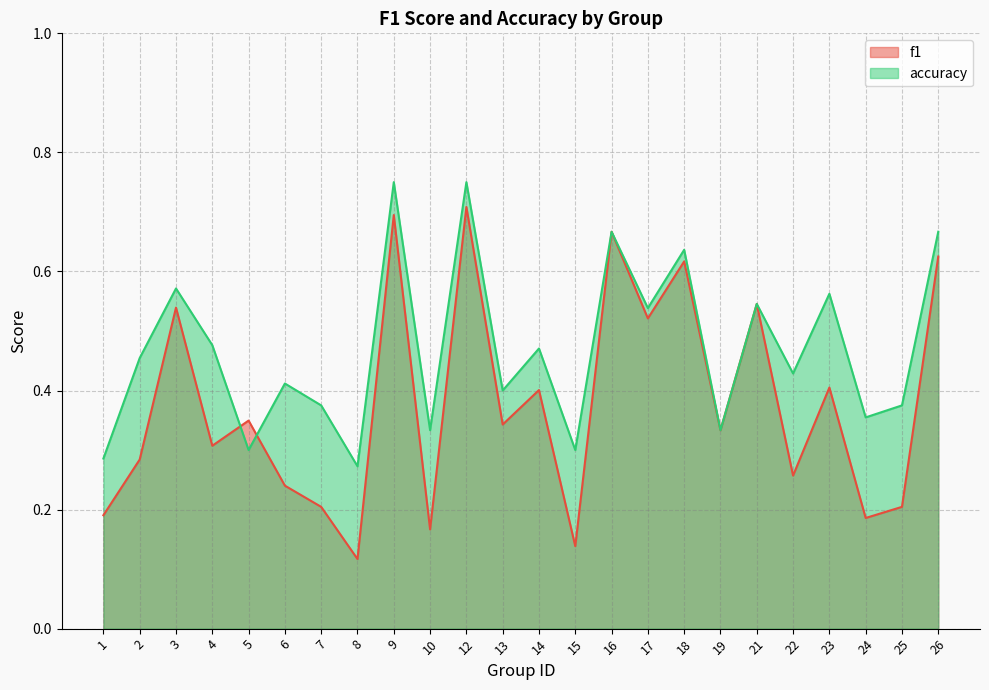

After their last crossing, which series has the higher values: f1 or accuracy?

accuracy